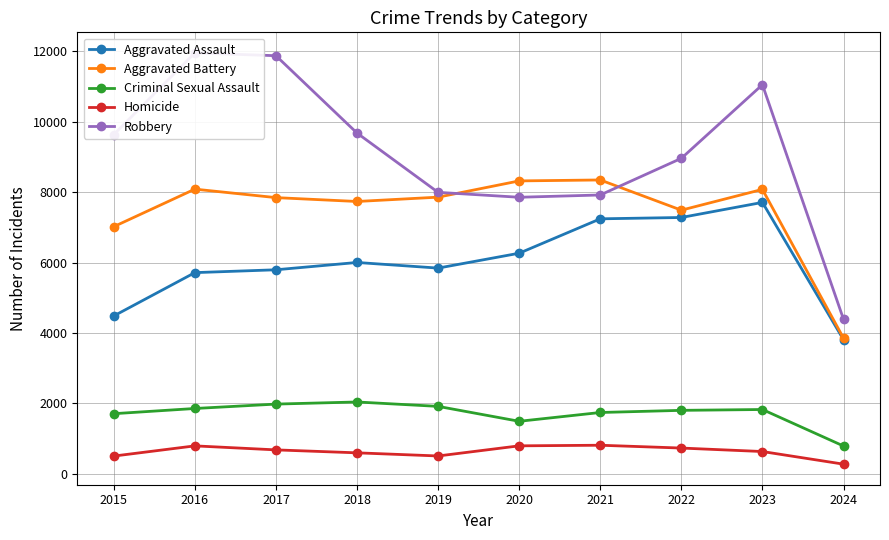

Rank the categories by Criminal Sexual Assault value from lowest to highest.

2024, 2020, 2015, 2021, 2022, 2023, 2016, 2019, 2017, 2018